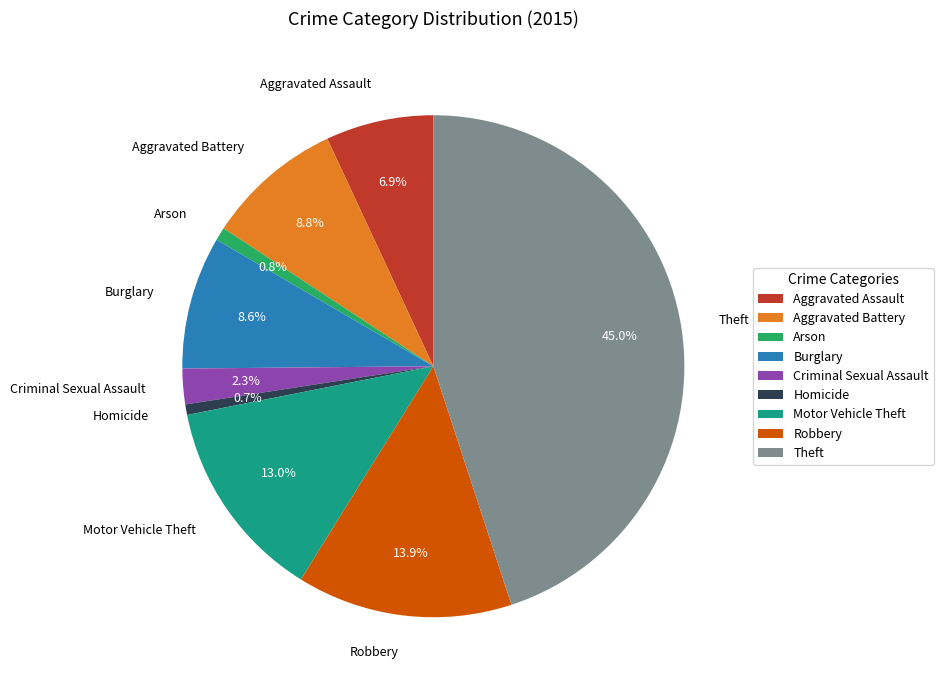

Is it true that Criminal Sexual Assault is 11% of the pie?

False